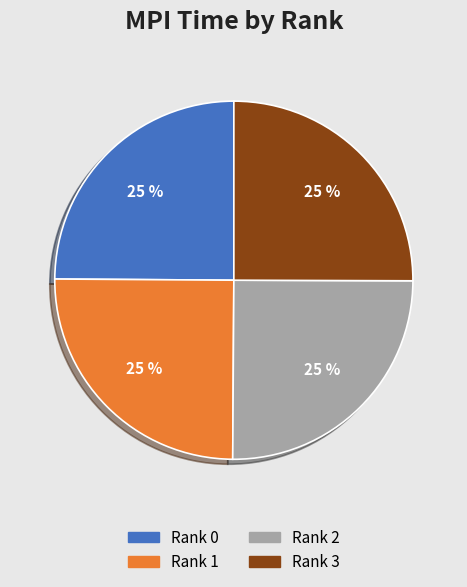

True or false: Rank 2 accounts for 35% of the total.

False